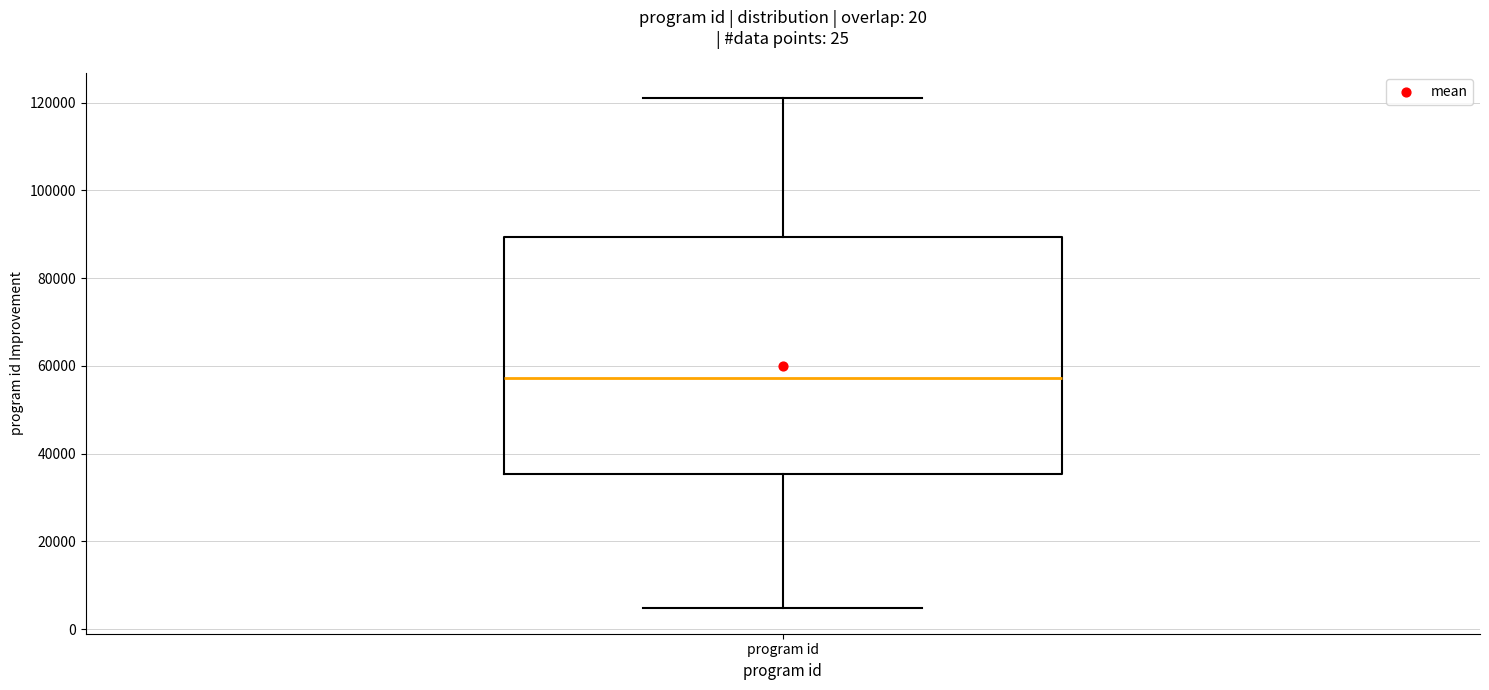

Transcribe this box plot: give where the median line is, the range the box spans, and where the two whiskers end, as read against the y-axis. The values are not printed on the chart, so give them approximately, as read against the axis.

median 58000, box 36000 to 90000, whiskers 4000 to 122000